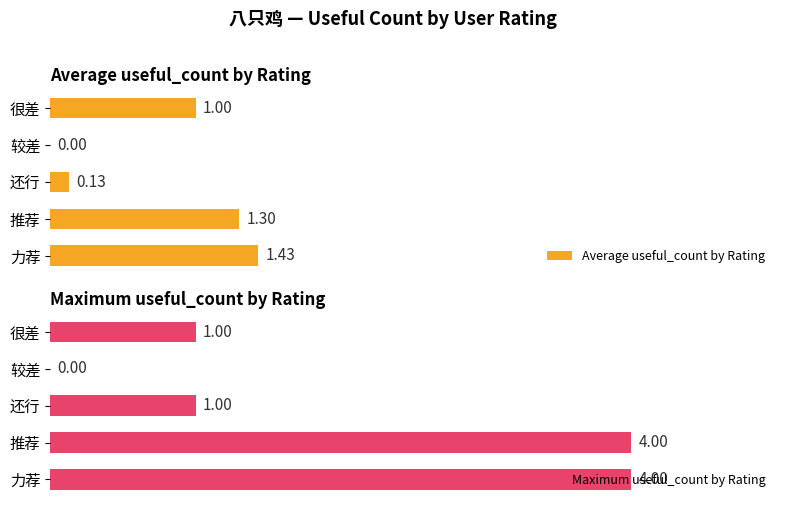

What is the difference between the Maximum useful_count by Rating values at 较差 and 还行?

1.0